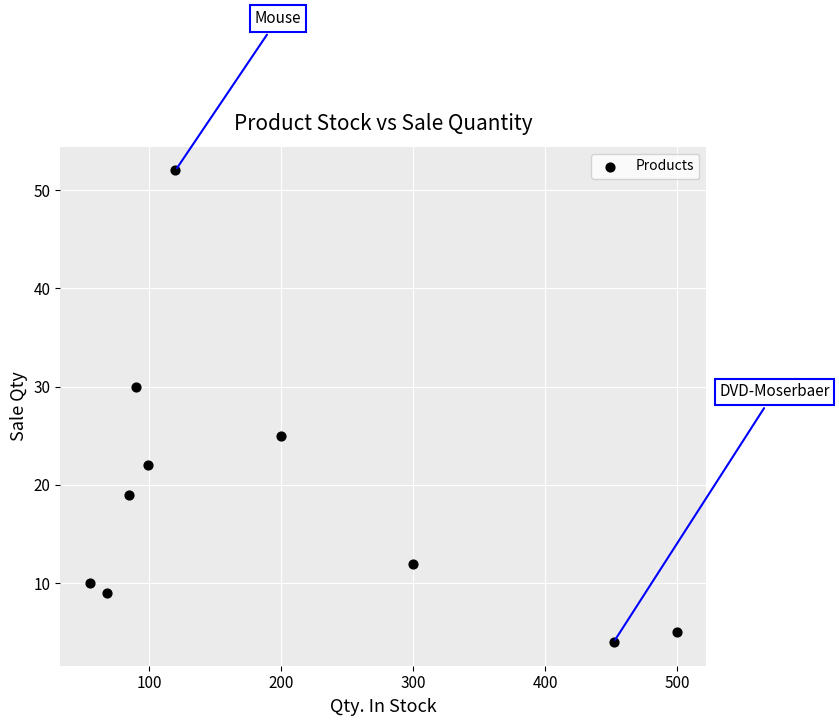

What Y value in the scatter plot is closest to 28?

30